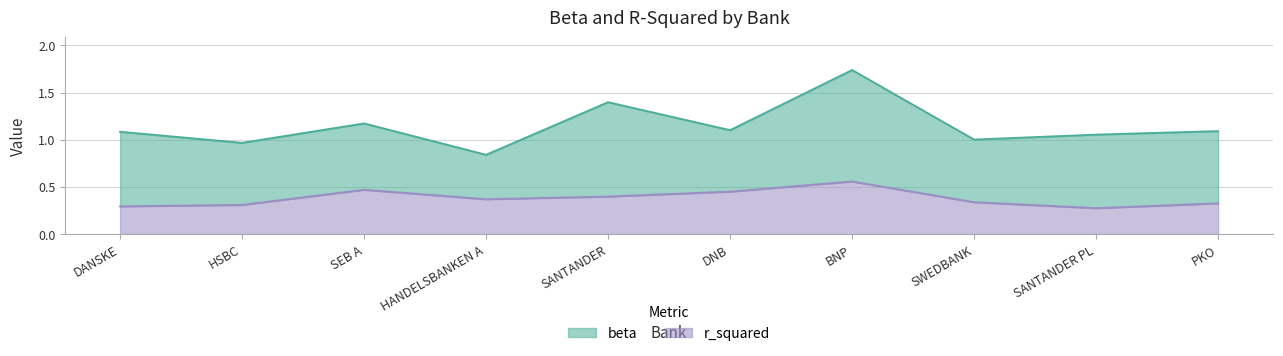

Which category has the highest value in the r_squared series?

BNP